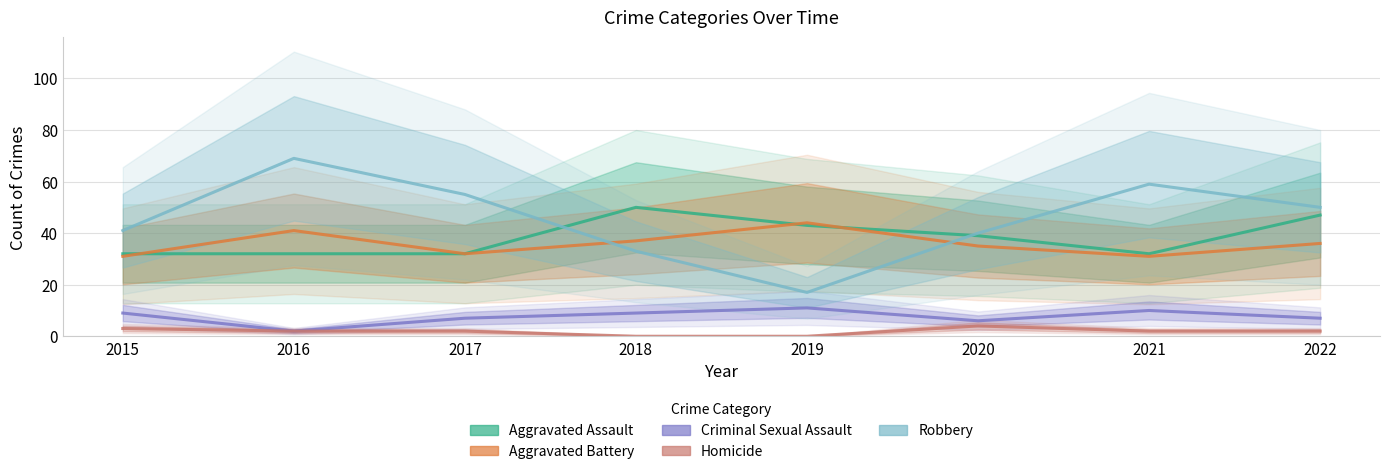

True or false: Aggravated Assault and Homicide intersect in this chart.

False